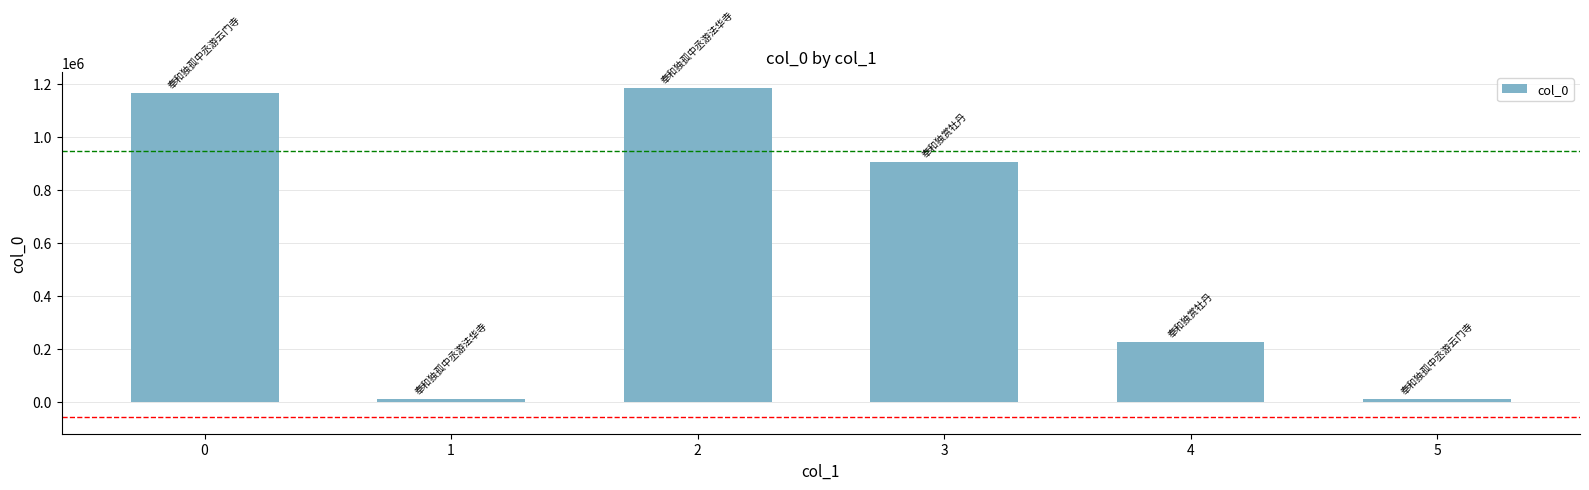

What is the greatest value displayed?

1183150